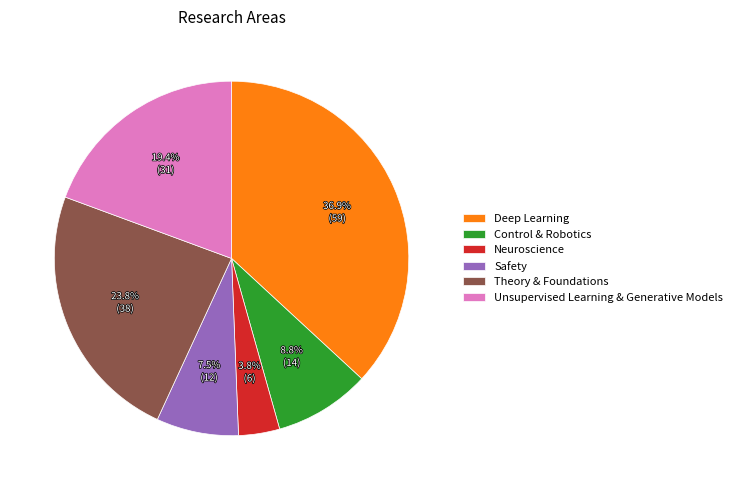

To the nearest percent, what percentage of the pie is Control & Robotics?

9%